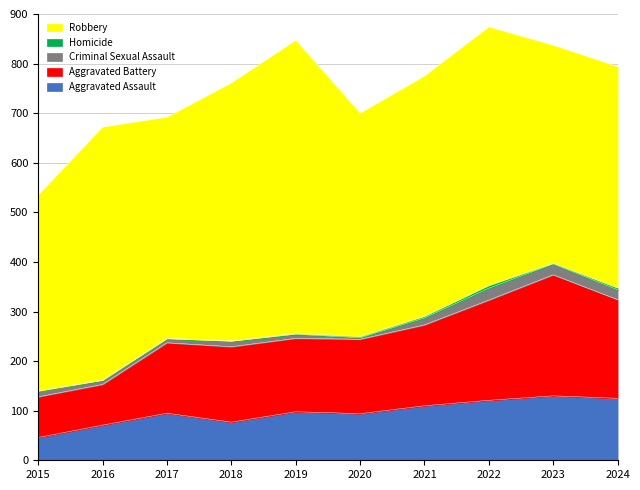

Is it true that Robbery equals 510 at 2016?

True